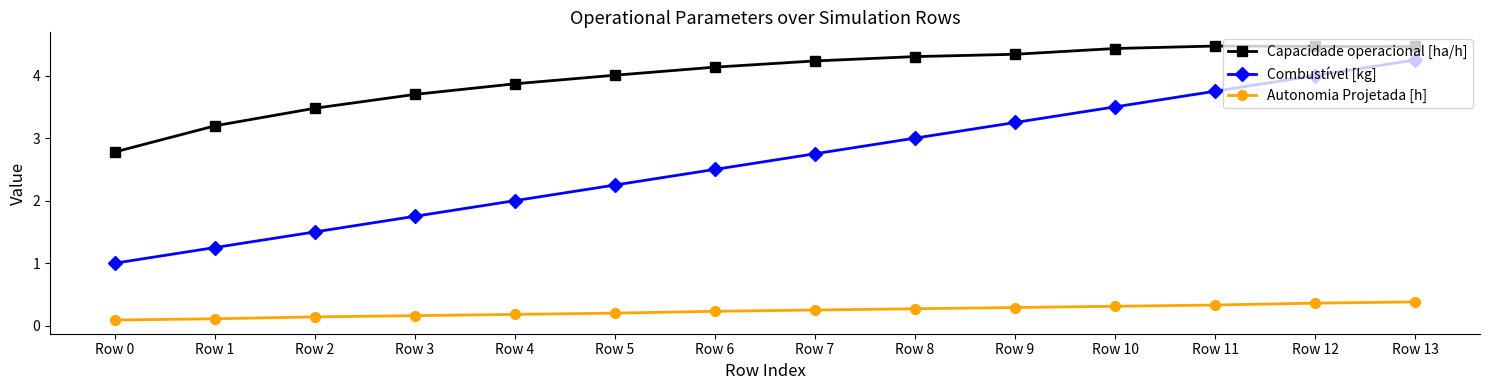

True or false: Capacidade operacional [ha/h] and Combustível [kg] cross at least once.

False